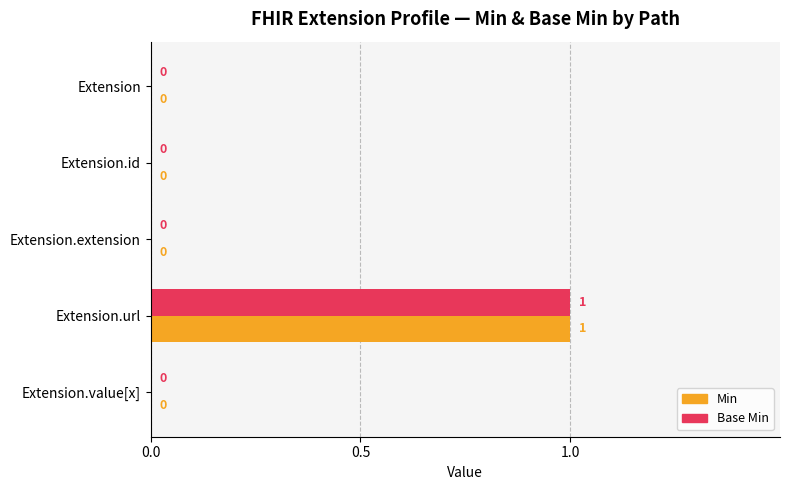

At which label does Min reach its peak?

Extension.url